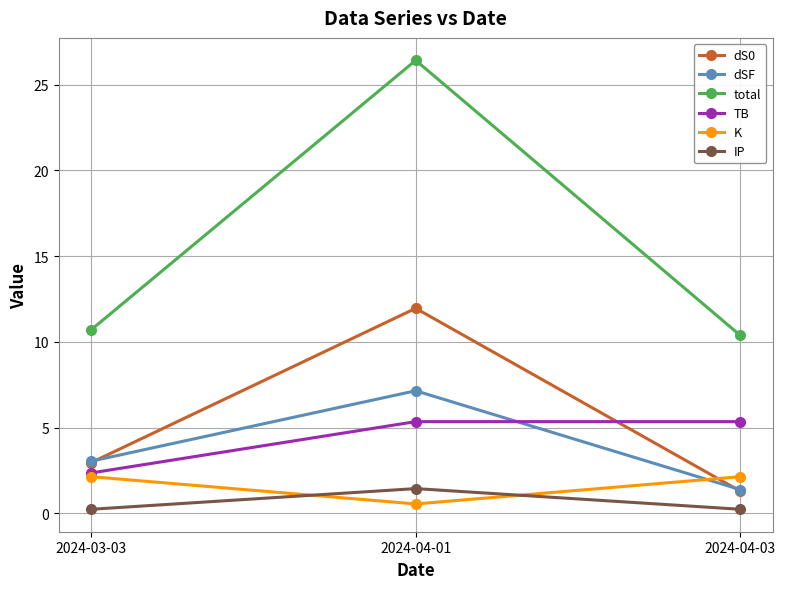

What is the label of the 2nd point from the left?

2024-04-01